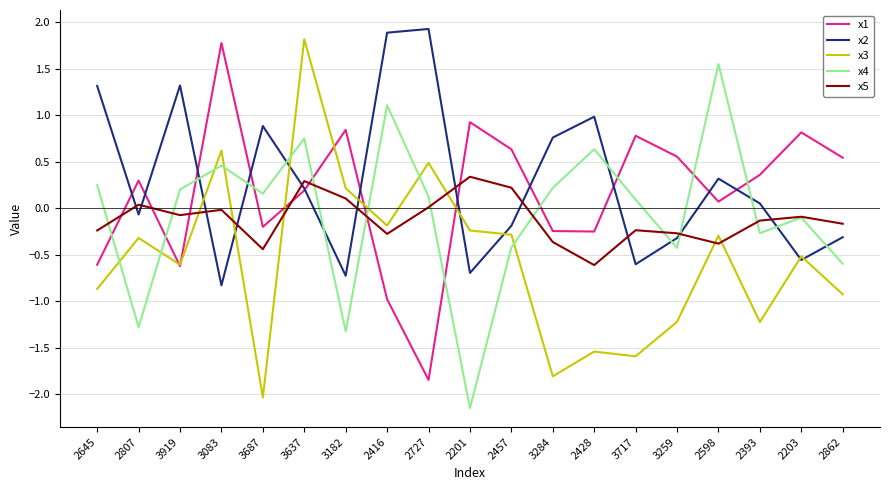

What is the total value across all series at 3717?

-1.6